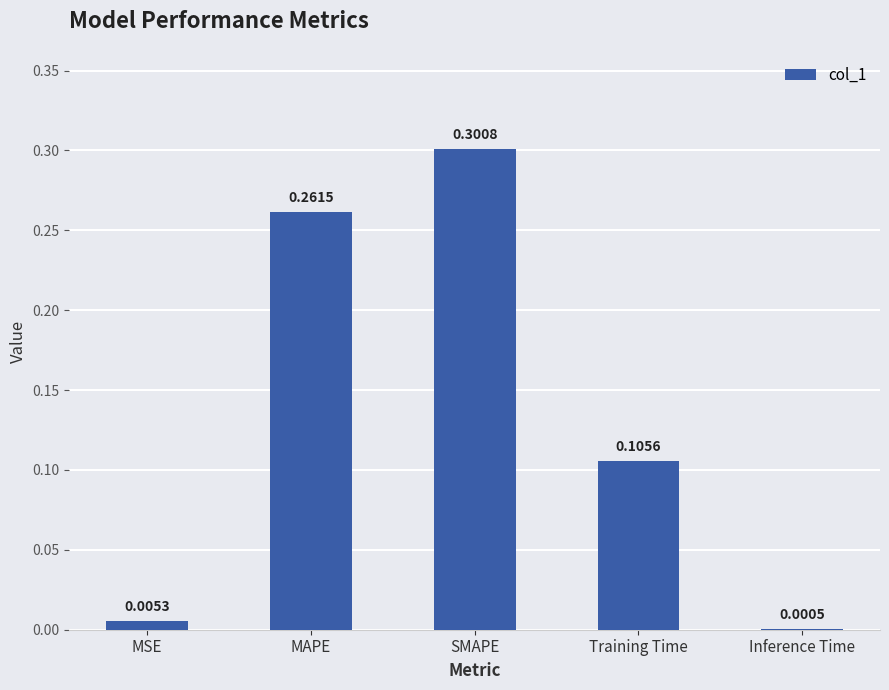

Does the chart contain stacked bars?

No